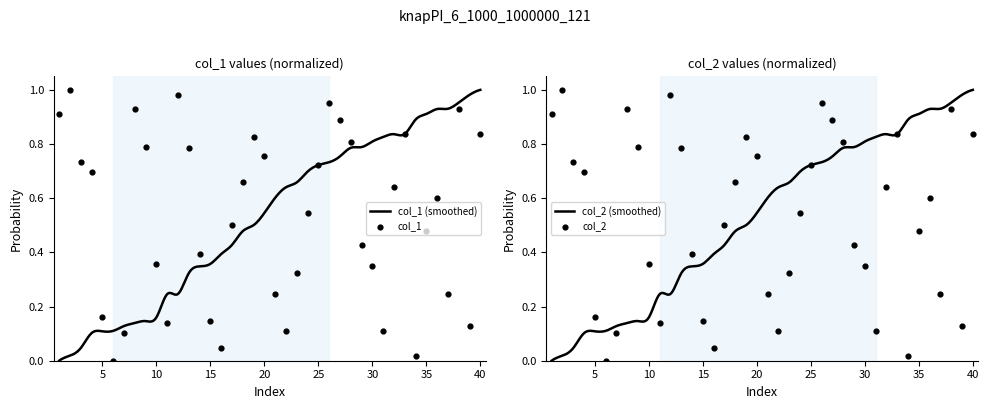

Is the value of col_1 at 23 greater than the value of col_2 at 17?

No